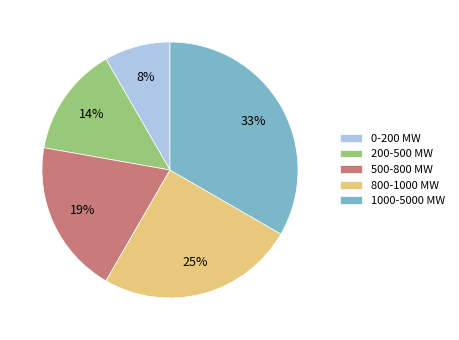

To the nearest percent, what is the combined percentage of 500-800 MW and 800-1000 MW?

44%